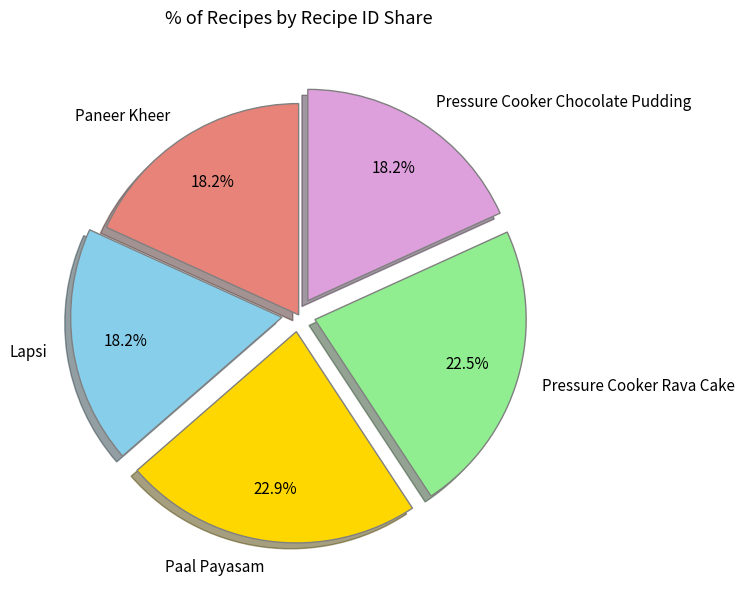

Is there any slice that represents more than half of the pie?

No